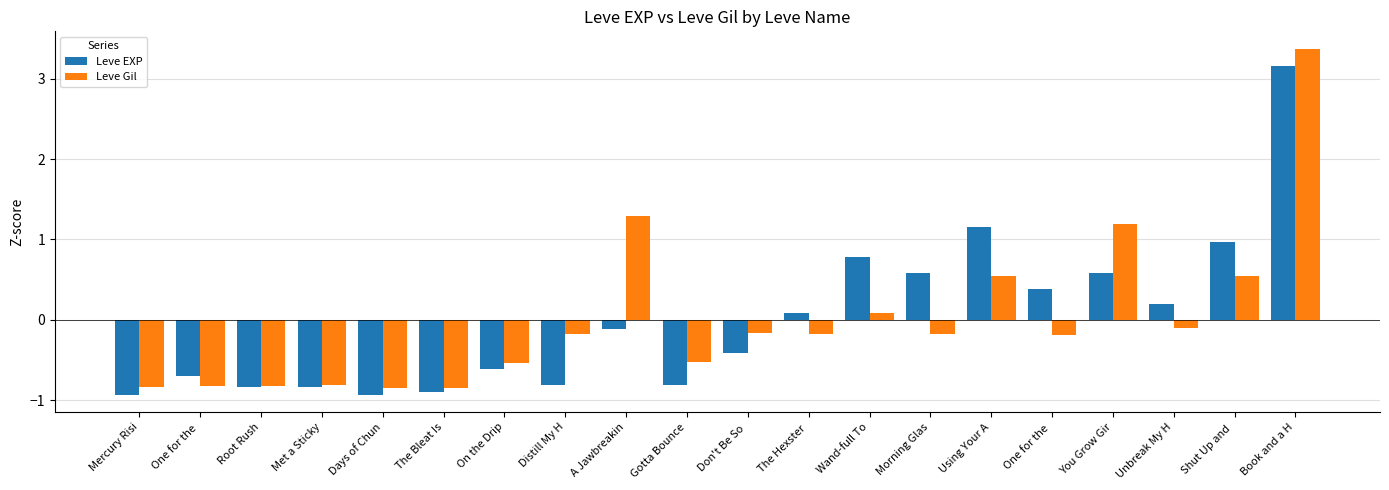

How many groups of bars are there?

20